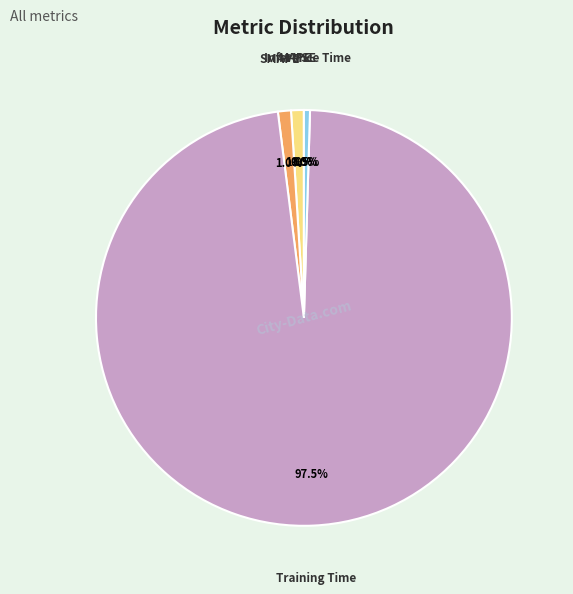

Which has a higher value, Training Time or SMAPE?

Training Time